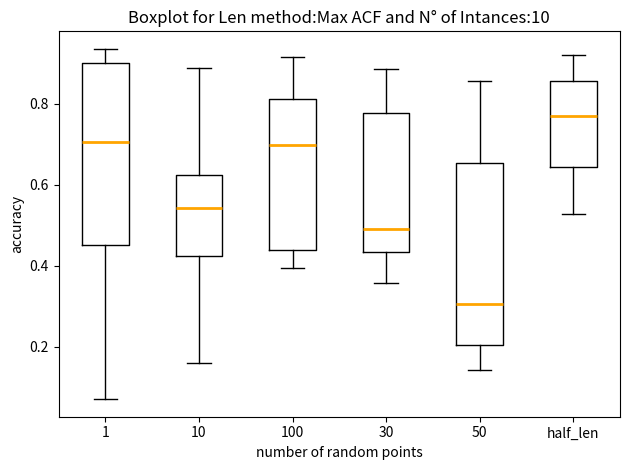

Reading left to right, transcribe this box plot: for each box, give where its median line is, the range the box spans, and where its two whiskers end, as read against the y-axis. The values are not printed on the chart, so give them approximately, as read against the axis.

1: median 0.70, box 0.46 to 0.90, whiskers 0.08 to 0.94
10: median 0.54, box 0.42 to 0.62, whiskers 0.16 to 0.88
100: median 0.70, box 0.44 to 0.82, whiskers 0.40 to 0.92
30: median 0.50, box 0.44 to 0.78, whiskers 0.36 to 0.88
50: median 0.30, box 0.20 to 0.66, whiskers 0.14 to 0.86
half_len: median 0.76, box 0.64 to 0.86, whiskers 0.52 to 0.92